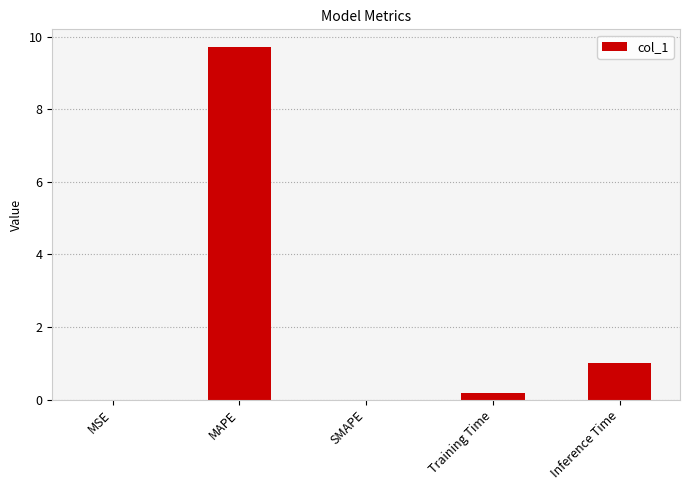

Which category has the highest value across all series?

MAPE